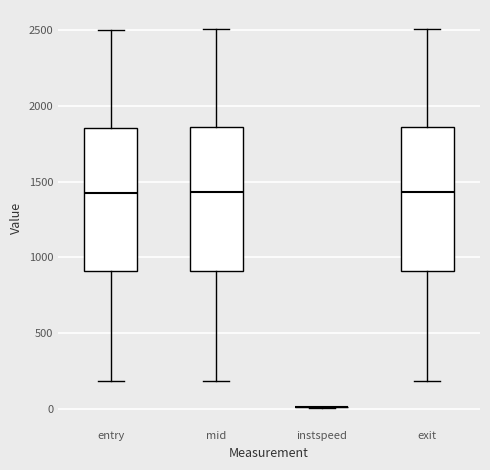

Reading left to right, transcribe this box plot: for each box, give where its median line is, the range the box spans, and where its two whiskers end, as read against the y-axis. The values are not printed on the chart, so give them approximately, as read against the axis.

entry: median 1450, box 900 to 1850, whiskers 200 to 2500
mid: median 1450, box 900 to 1850, whiskers 200 to 2500
instspeed: box collapsed to a line at 0, whiskers 0 to 0
exit: median 1450, box 900 to 1850, whiskers 200 to 2500